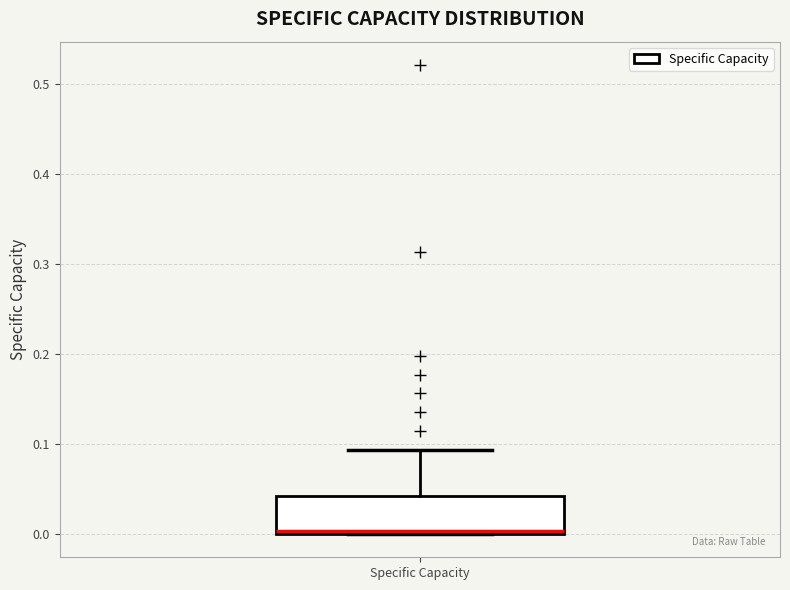

Read this box plot against the y-axis: the position of the median line, the range covered by the box, and the ends of both whiskers. The values are not printed on the chart, so give them approximately, as read against the axis.

median 0.00, box 0.00 to 0.04, whiskers 0.00 to 0.09